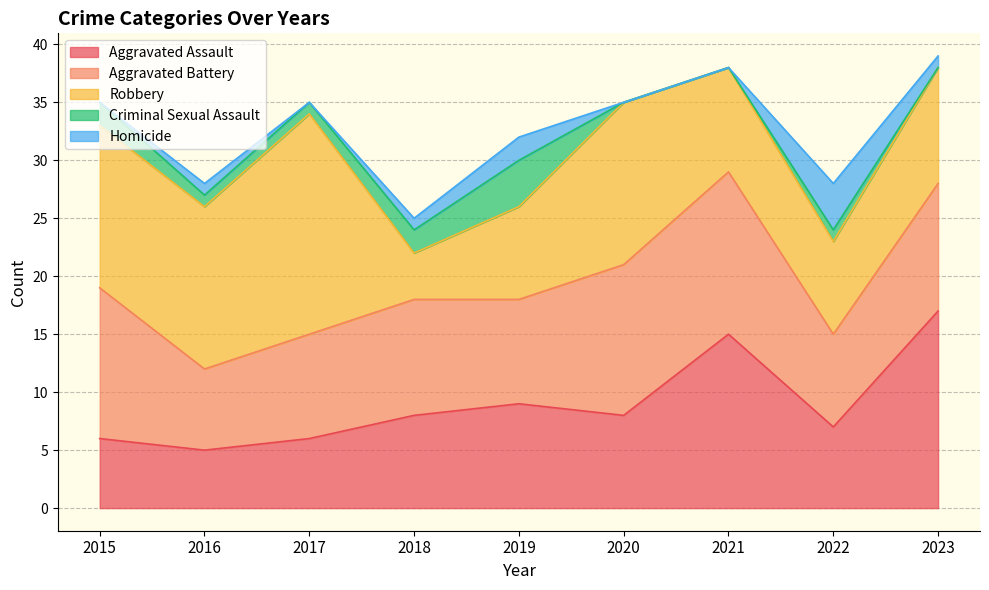

Does the chart display data point markers on the line(s)?

No